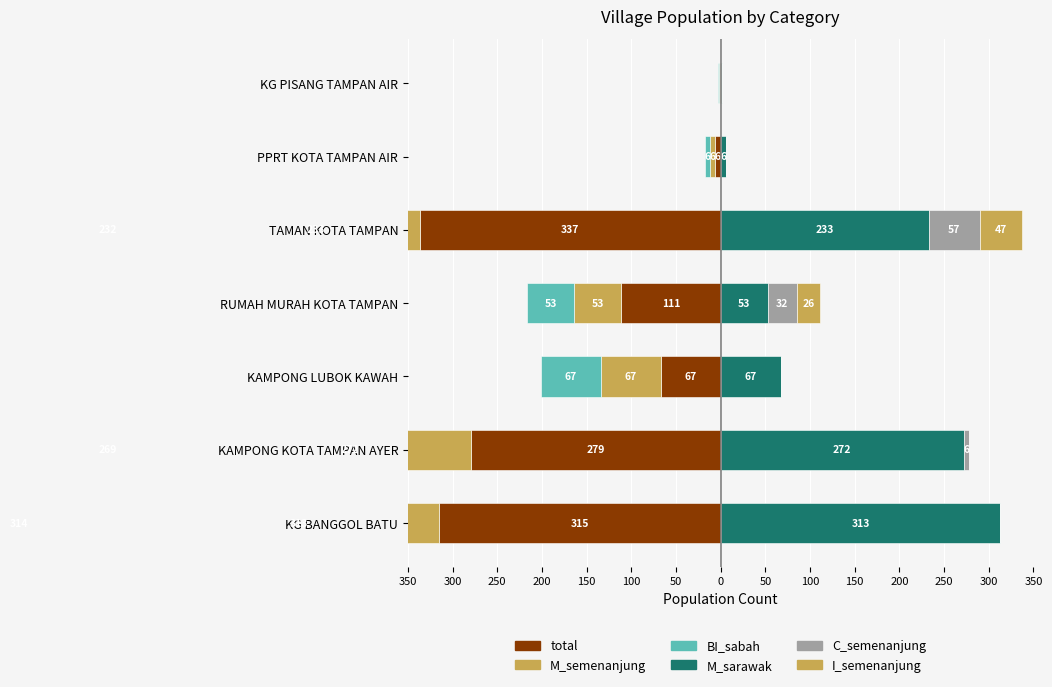

How many bars are there in each group?

6